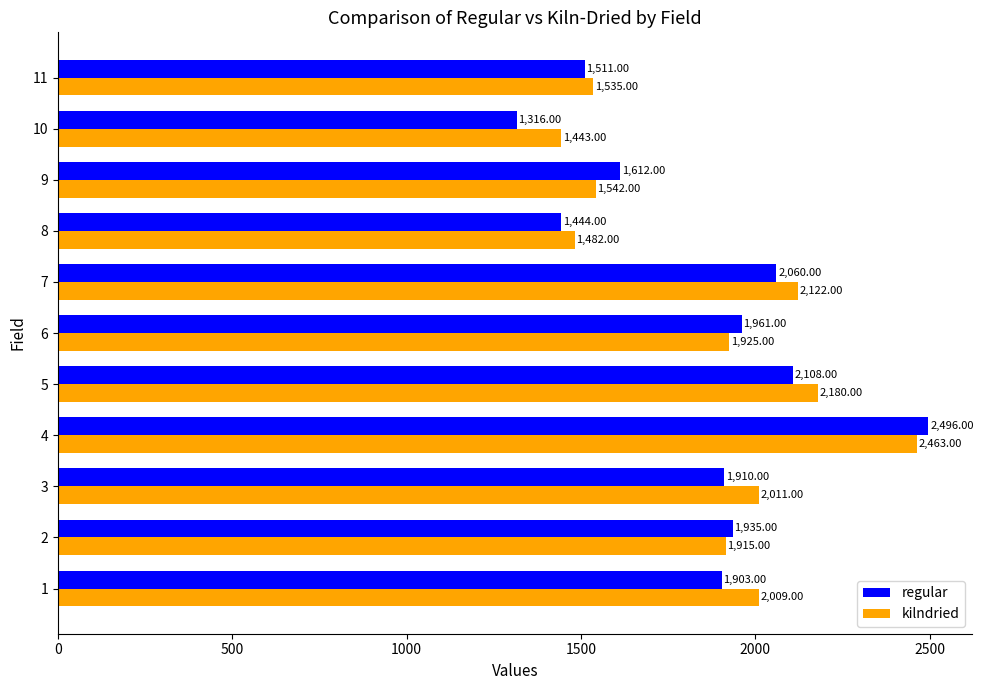

Rank the series by their maximum value, from highest to lowest.

regular, kilndried